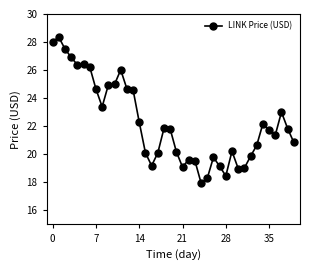

What is the sum of all values?

890.2